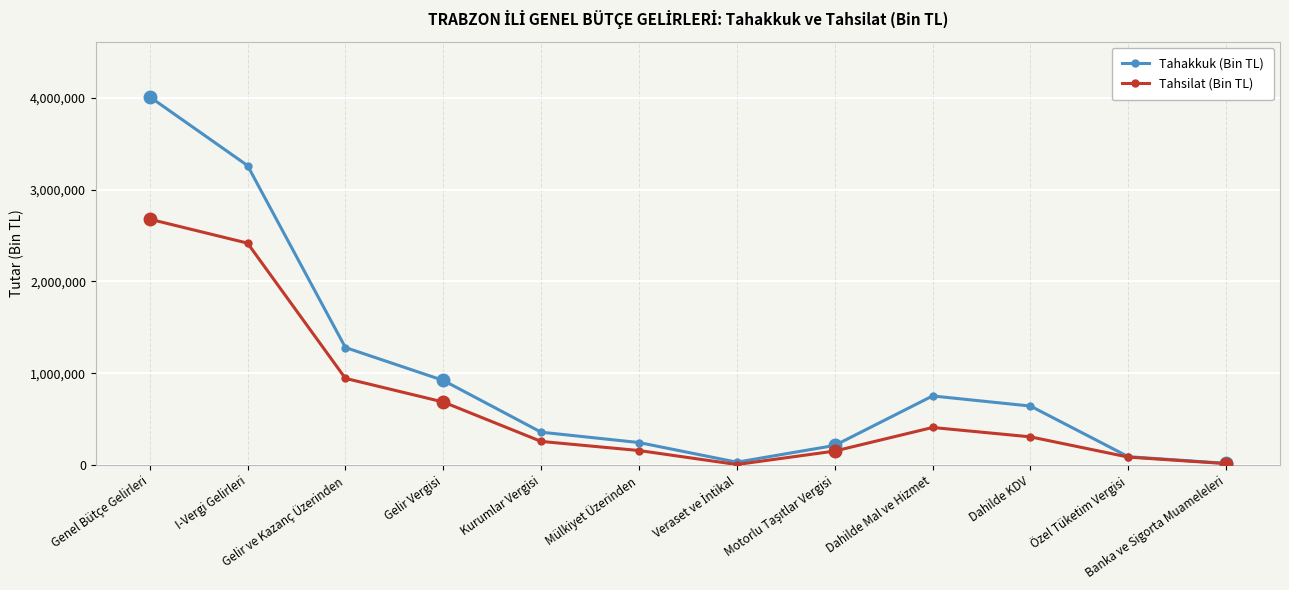

Rank the series at Gelir Vergisi from highest to lowest value.

Tahakkuk (Bin TL), Tahsilat (Bin TL)